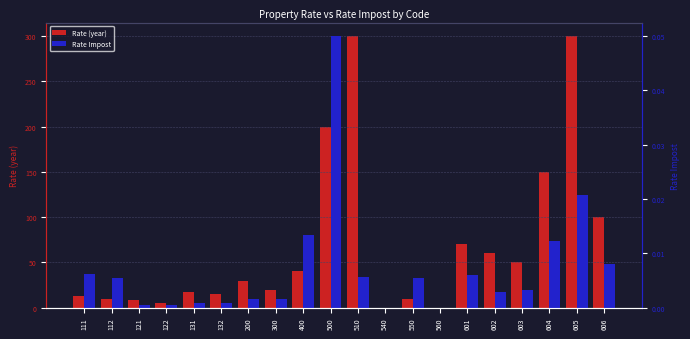

Which category has the highest value in the Rate (year) series?

510